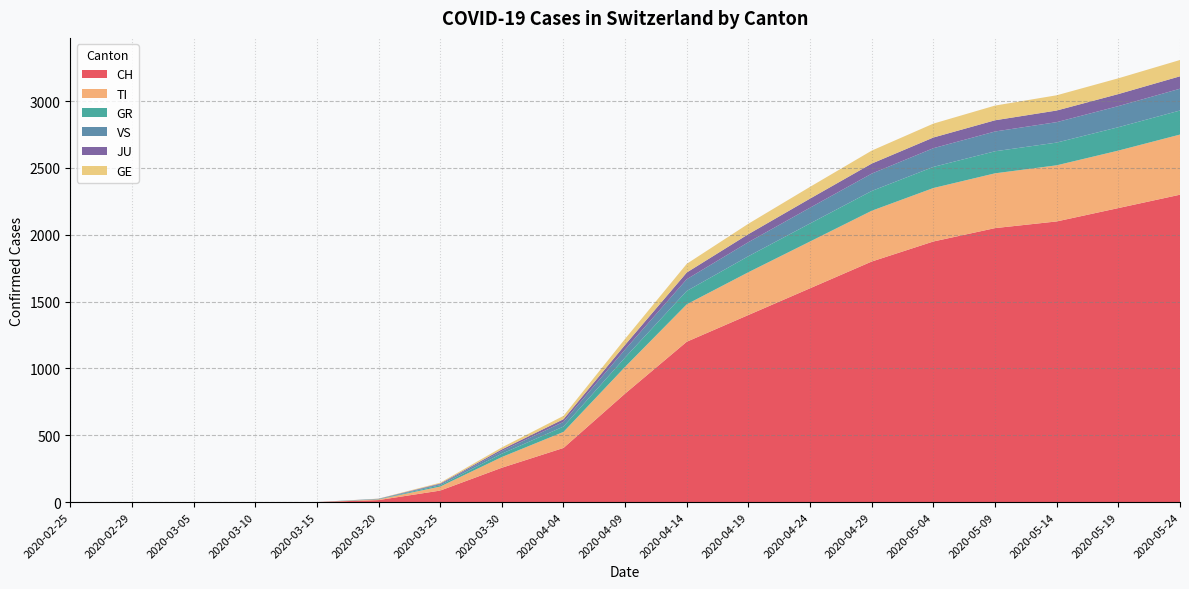

Reading left to right, extract all data points from this chart.

CH: 2020-02-25=0	2020-02-29=0	2020-03-05=0	2020-03-10=0	2020-03-15=0	2020-03-20=15	2020-03-25=86	2020-03-30=257	2020-04-04=405	2020-04-09=812	2020-04-14=1200	2020-04-19=1400	2020-04-24=1600	2020-04-29=1800	2020-05-04=1950	2020-05-09=2050	2020-05-14=2100	2020-05-19=2200	2020-05-24=2300
TI: 2020-02-25=0	2020-02-29=0	2020-03-05=0	2020-03-10=0	2020-03-15=0	2020-03-20=5	2020-03-25=30	2020-03-30=80	2020-04-04=120	2020-04-09=200	2020-04-14=280	2020-04-19=320	2020-04-24=350	2020-04-29=380	2020-05-04=400	2020-05-09=410	2020-05-14=420	2020-05-19=430	2020-05-24=450
GR: 2020-02-25=0	2020-02-29=0	2020-03-05=0	2020-03-10=0	2020-03-15=0	2020-03-20=2	2020-03-25=10	2020-03-30=25	2020-04-04=40	2020-04-09=70	2020-04-14=100	2020-04-19=120	2020-04-24=135	2020-04-29=148	2020-05-04=158	2020-05-09=165	2020-05-14=170	2020-05-19=175	2020-05-24=180
VS: 2020-02-25=0	2020-02-29=0	2020-03-05=0	2020-03-10=0	2020-03-15=0	2020-03-20=2	2020-03-25=8	2020-03-30=20	2020-04-04=35	2020-04-09=60	2020-04-14=88	2020-04-19=105	2020-04-24=118	2020-04-29=130	2020-05-04=140	2020-05-09=148	2020-05-14=153	2020-05-19=158	2020-05-24=163
JU: 2020-02-25=0	2020-02-29=0	2020-03-05=0	2020-03-10=0	2020-03-15=0	2020-03-20=1	2020-03-25=5	2020-03-30=12	2020-04-04=20	2020-04-09=35	2020-04-14=50	2020-04-19=60	2020-04-24=68	2020-04-29=75	2020-05-04=80	2020-05-09=84	2020-05-14=87	2020-05-19=90	2020-05-24=93
GE: 2020-02-25=0	2020-02-29=0	2020-03-05=0	2020-03-10=0	2020-03-15=0	2020-03-20=1	2020-03-25=6	2020-03-30=15	2020-04-04=25	2020-04-09=45	2020-04-14=65	2020-04-19=78	2020-04-24=88	2020-04-29=97	2020-05-04=104	2020-05-09=110	2020-05-14=114	2020-05-19=118	2020-05-24=122